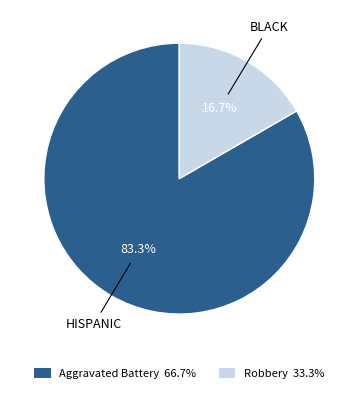

To the nearest percent, what is the combined percentage of Aggravated Battery and Robbery?

100%